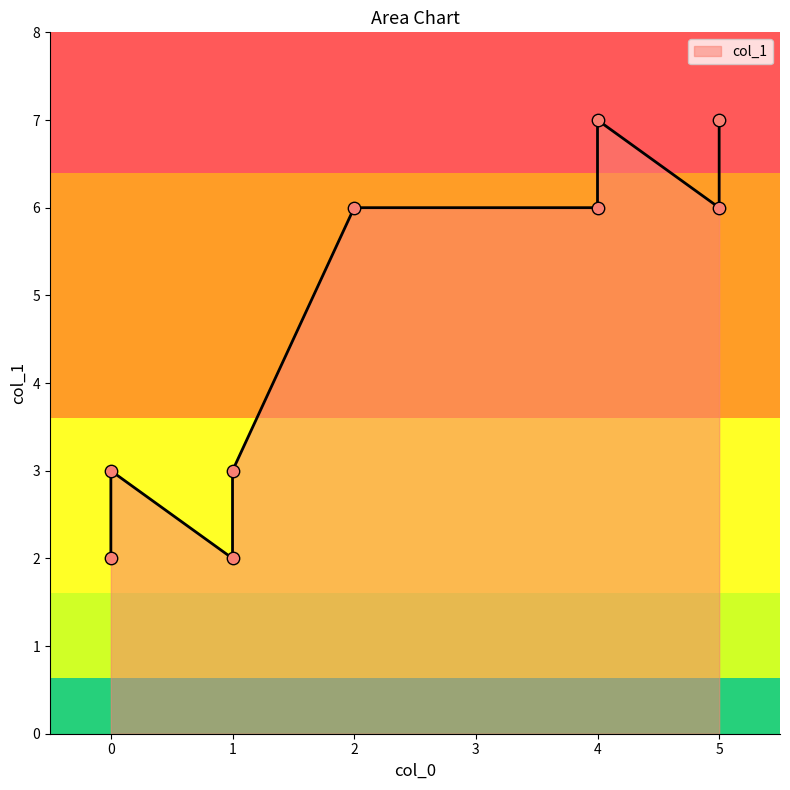

What is the change in value from 0 to 2?

+4